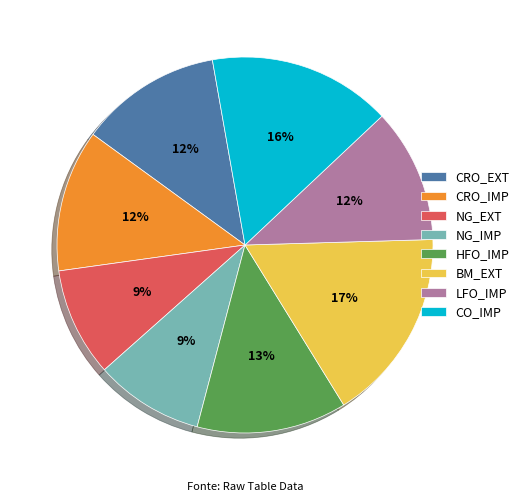

Between NG_EXT and HFO_IMP, which is larger?

HFO_IMP